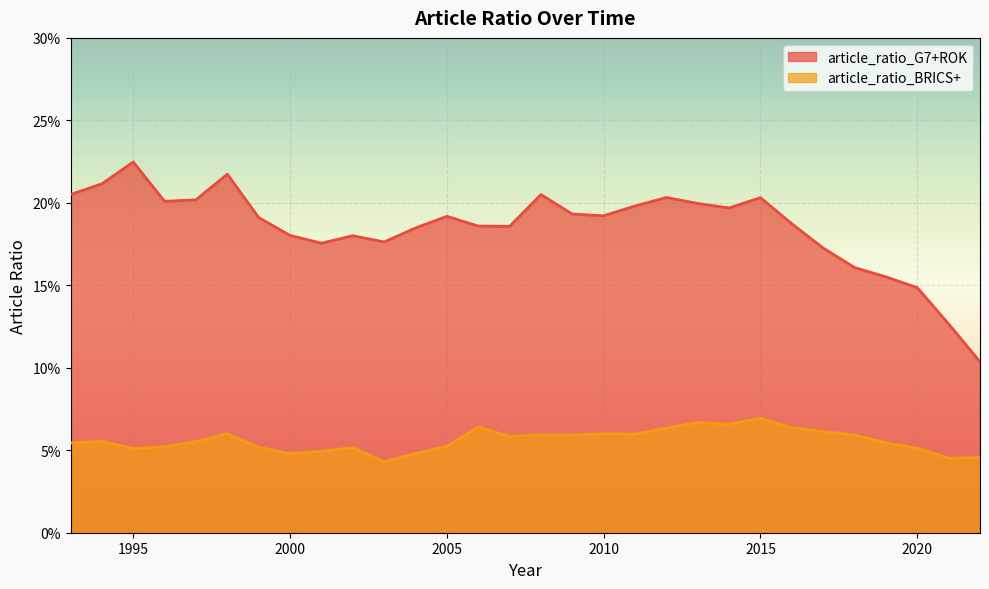

What is the difference between the highest and lowest values at 2007?

0.1